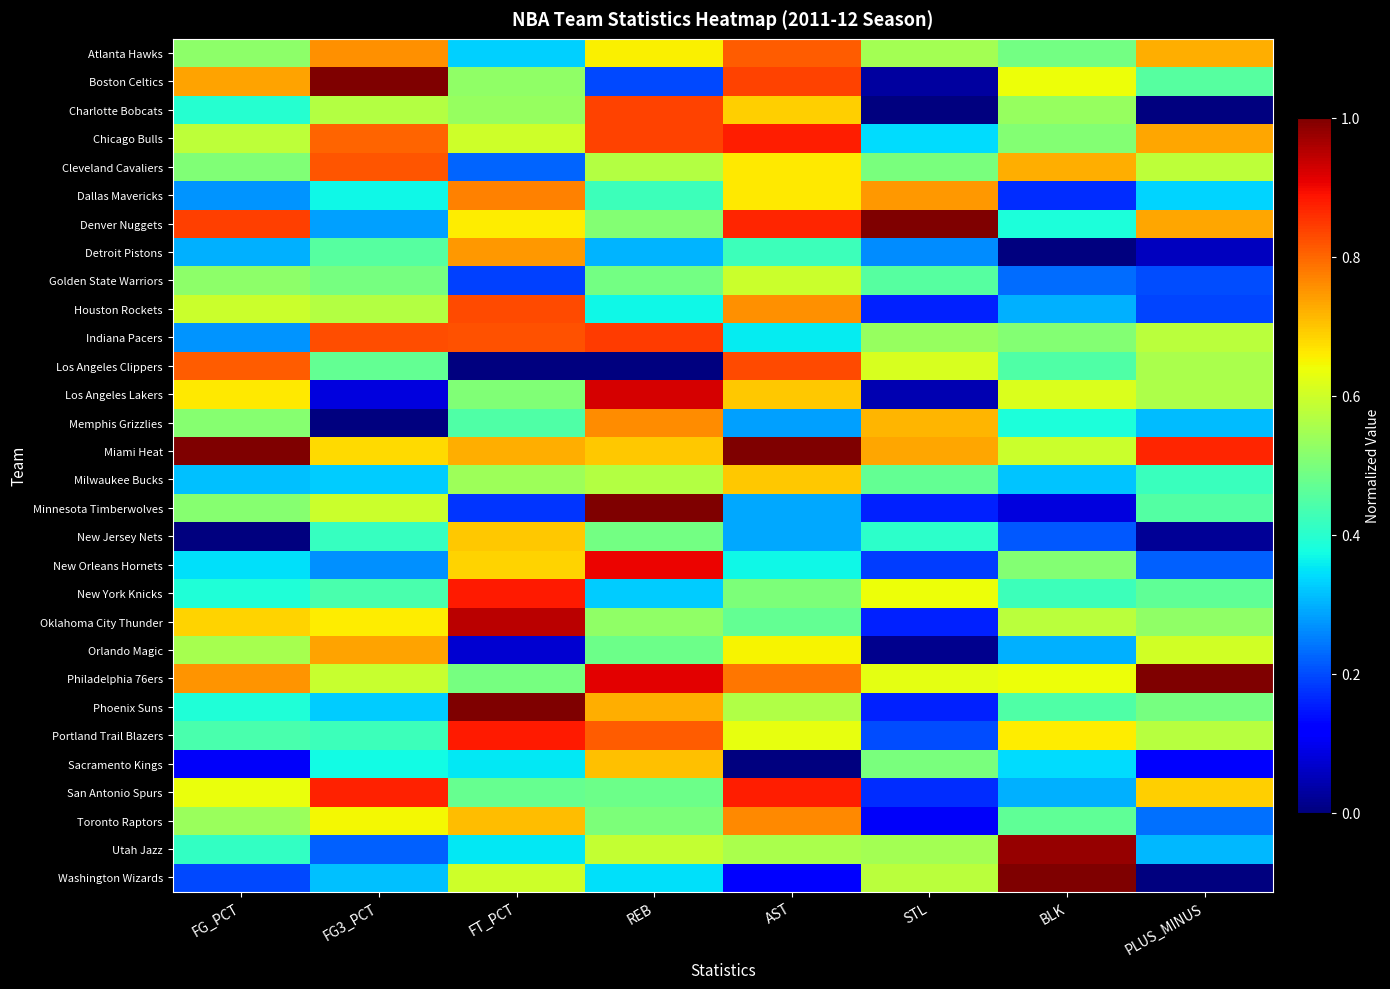

At which category is the sum across all series the highest?

AST